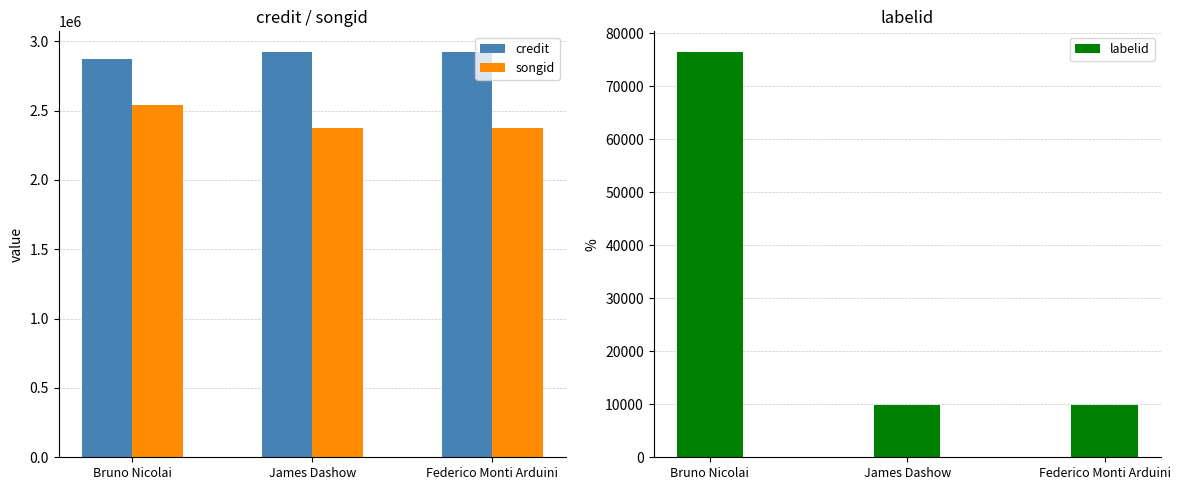

What is the maximum value for credit?

2925615